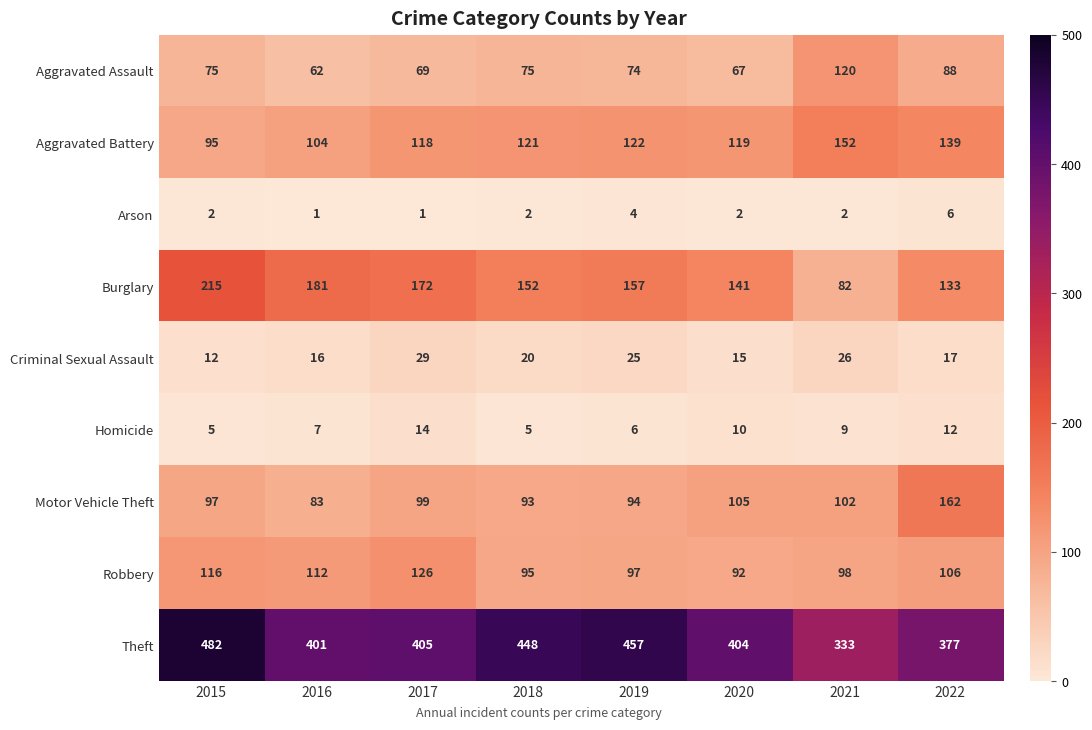

Which category has the lowest value in the Aggravated Battery series?

2015